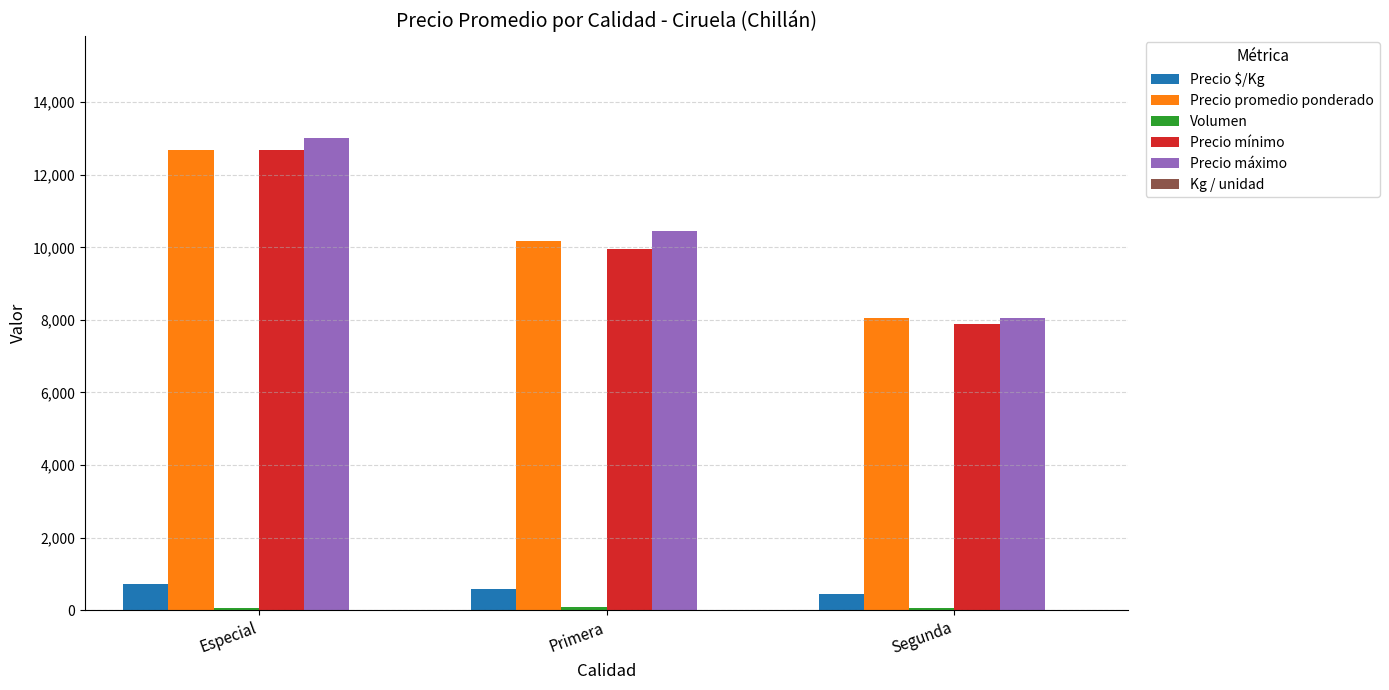

The value of Precio mínimo at Especial is 12667. True or false?

True